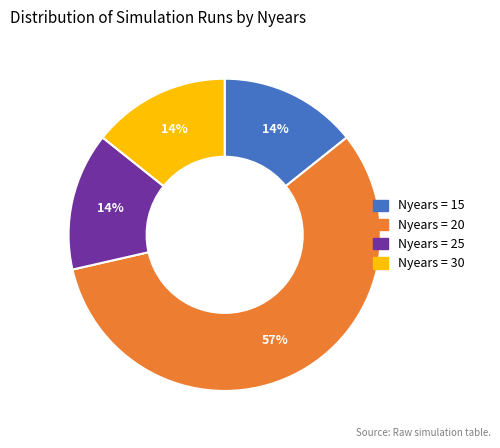

How many slices are in this pie chart?

4